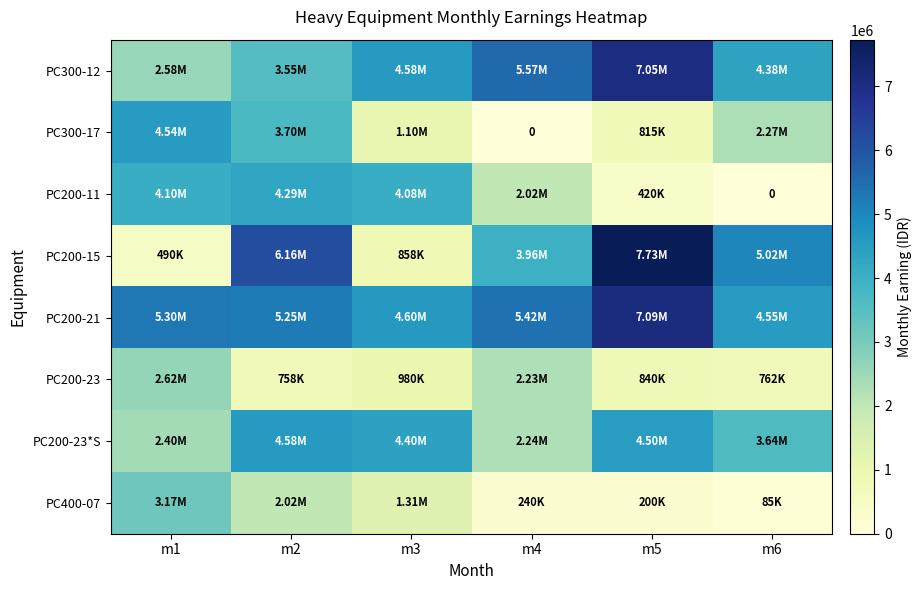

Rank the series by their maximum value, from lowest to highest.

PC200-23, PC400-07, PC200-11, PC300-17, PC200-23*S, PC300-12, PC200-21, PC200-15